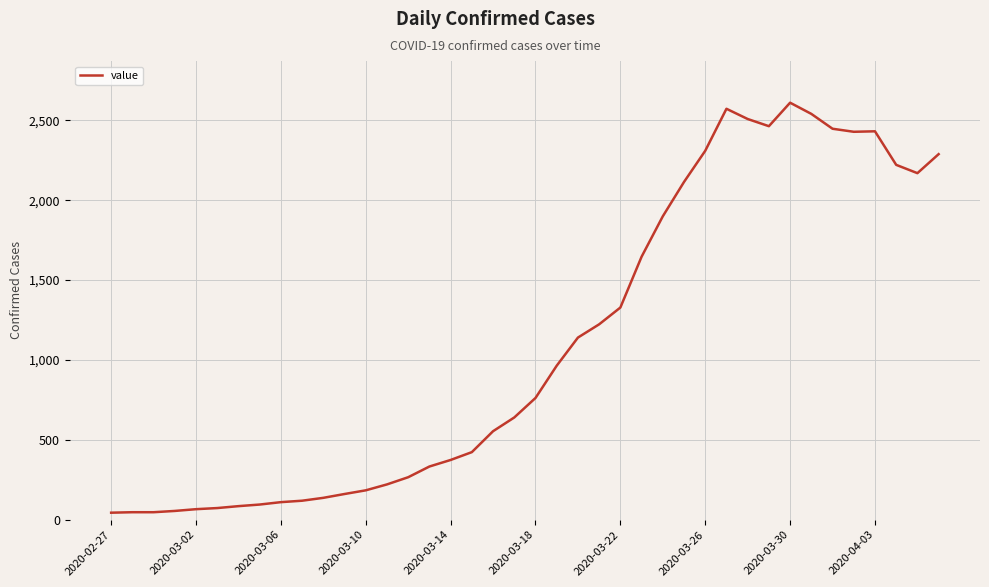

What is the greatest value displayed?

2610